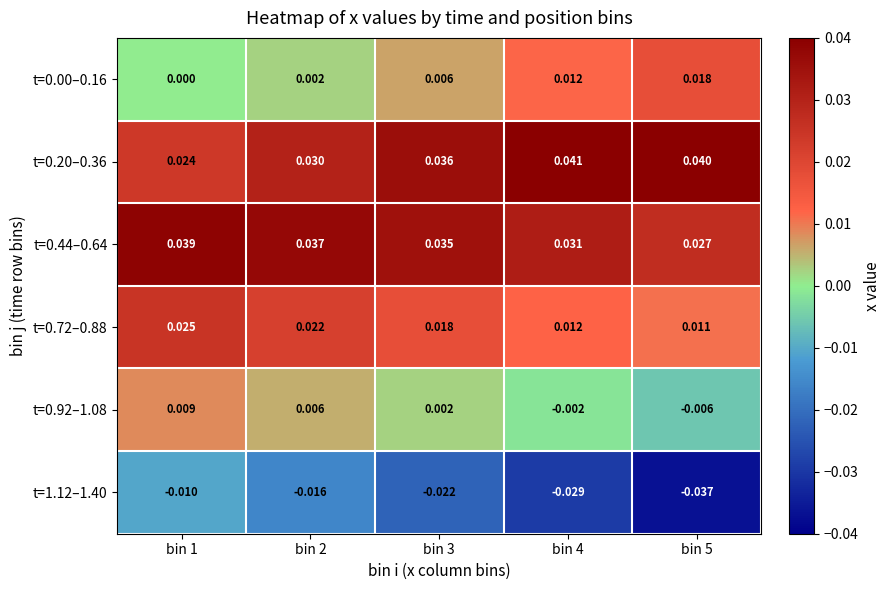

How many series are shown in this chart?

6